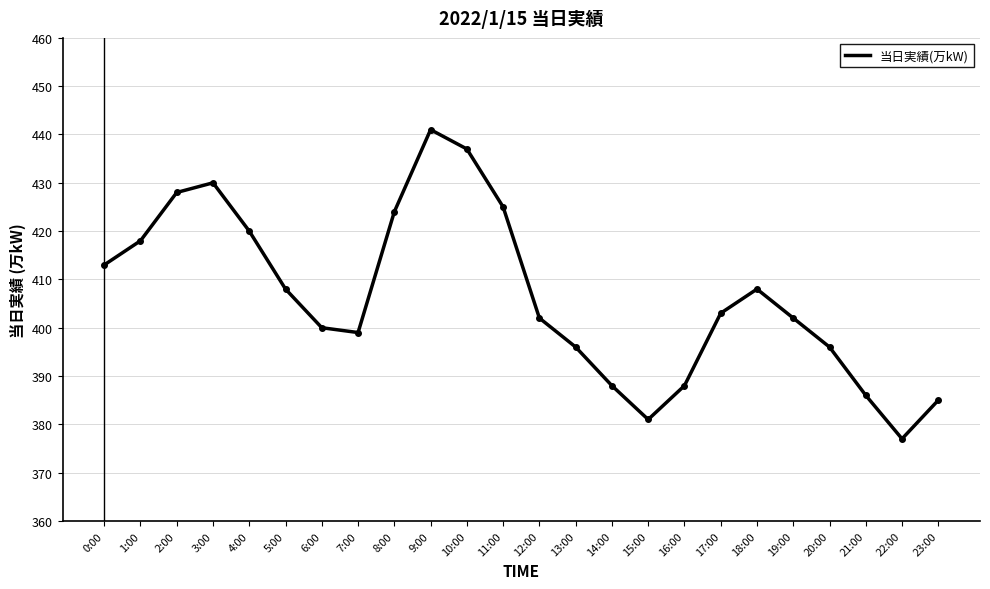

What position from the left is 12:00?

13